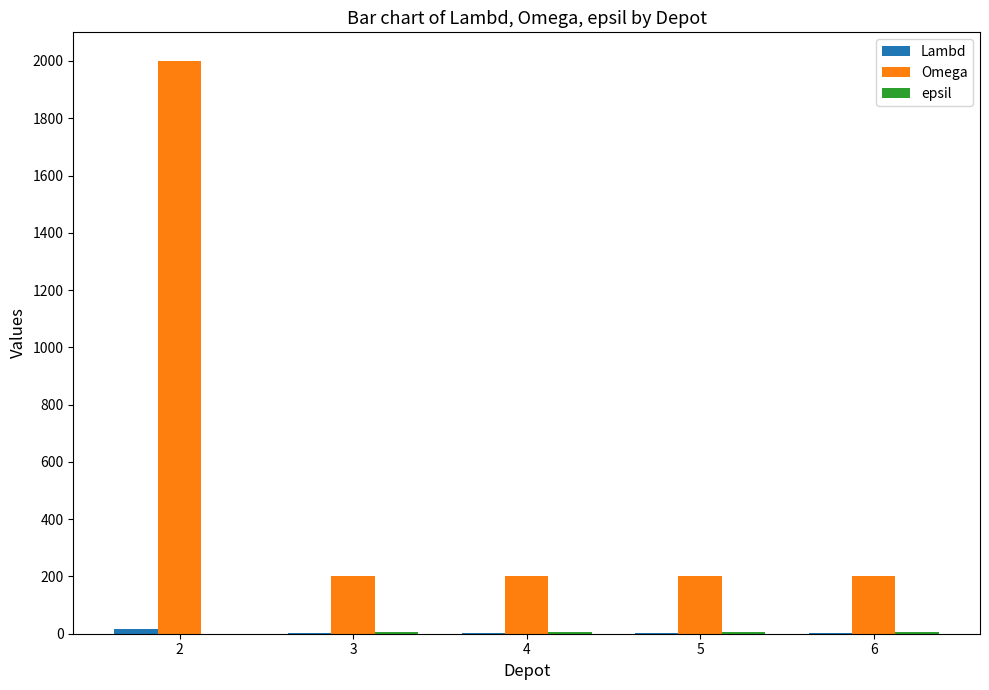

Count the number of data series in this chart.

3